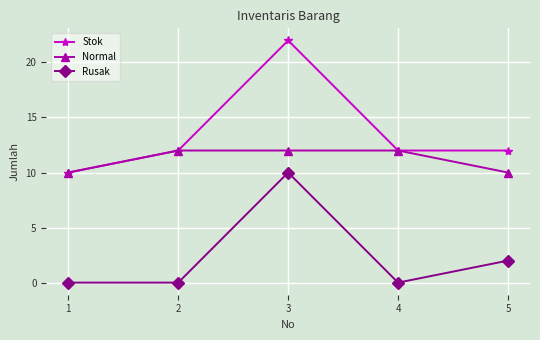

How many values in the Normal series are below 12?

2